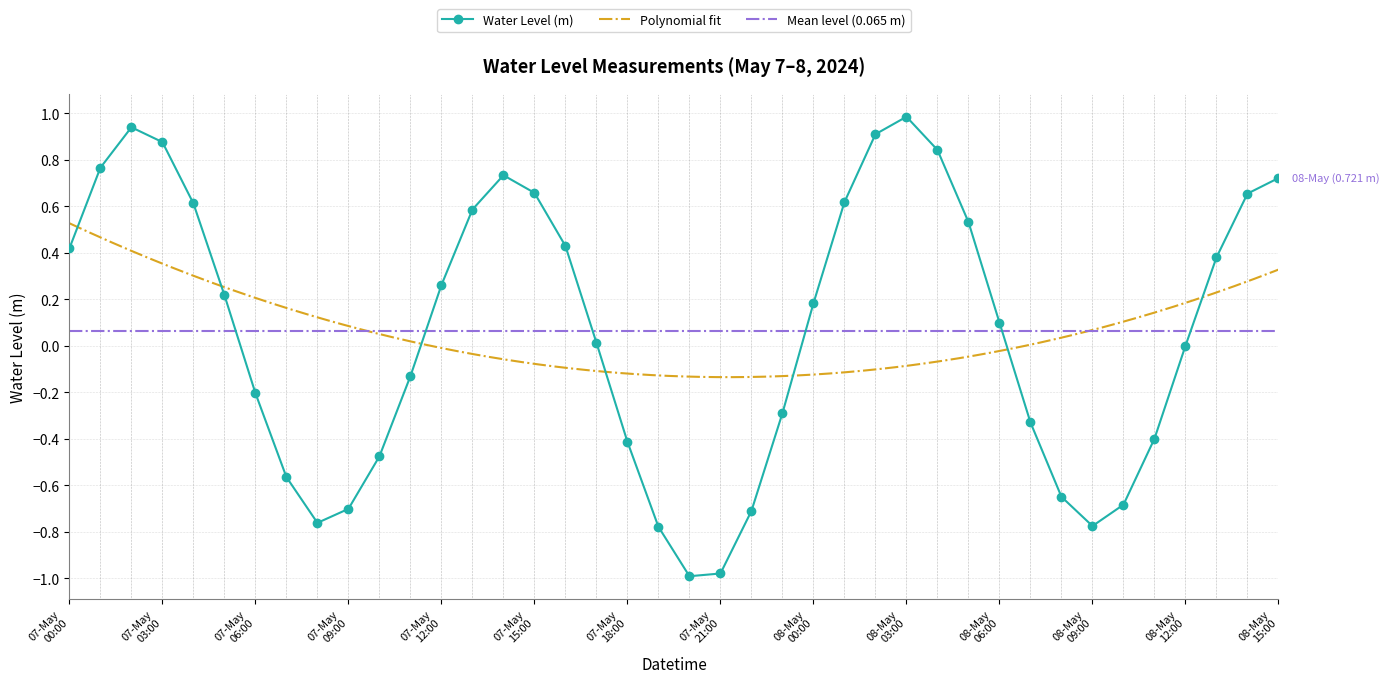

How many interior local valleys does the Water Level (m) series have?

3